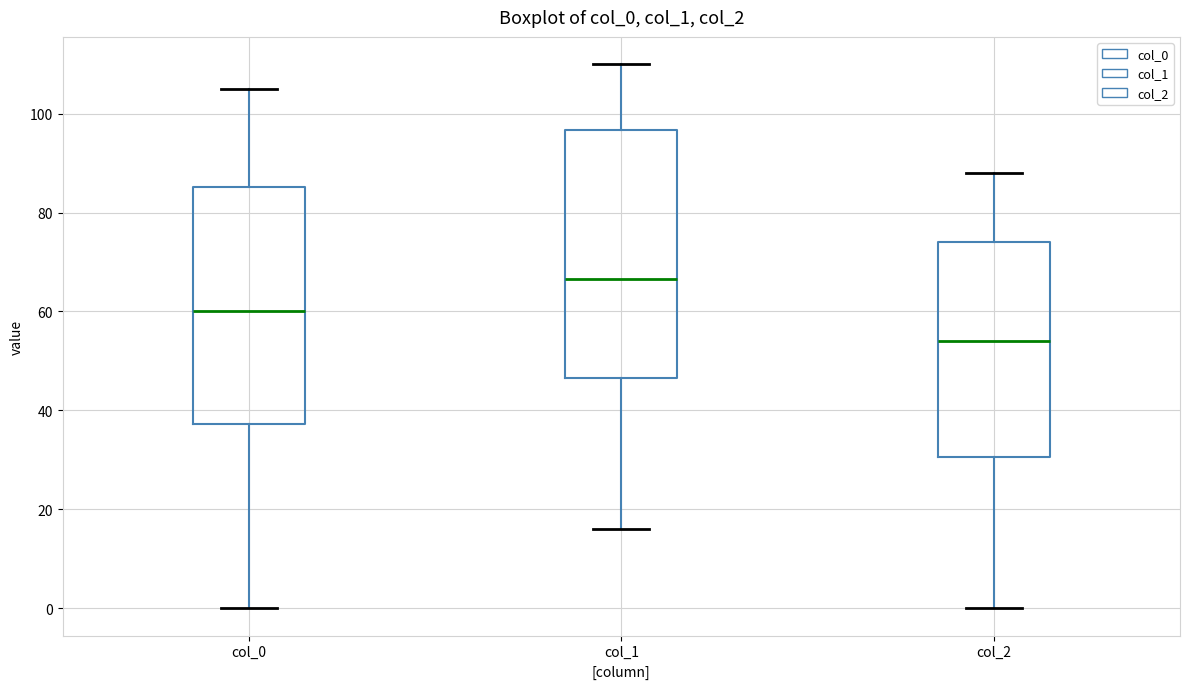

Reading left to right, transcribe this box plot: for each box, give where its median line is, the range the box spans, and where its two whiskers end, as read against the y-axis. The values are not printed on the chart, so give them approximately, as read against the axis.

col_0: median 60, box 38 to 86, whiskers 0 to 106
col_1: median 66, box 46 to 96, whiskers 16 to 110
col_2: median 54, box 30 to 74, whiskers 0 to 88